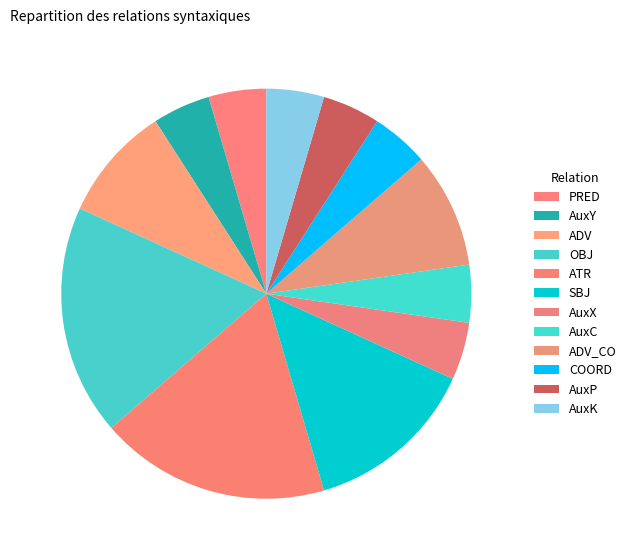

Does OBJ account for over 50% of the chart?

No